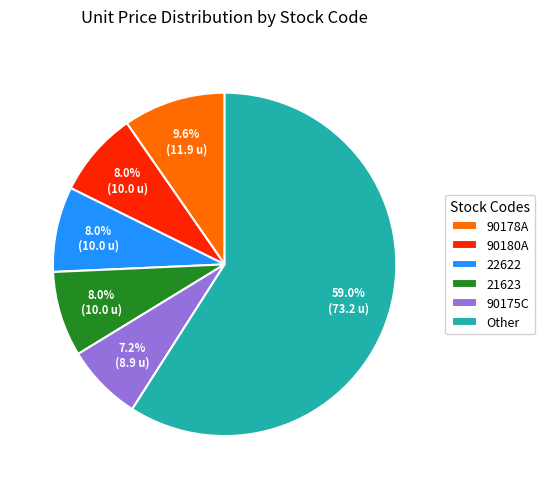

What is the ratio of the value at 90178A to the value at 21623?

1.2